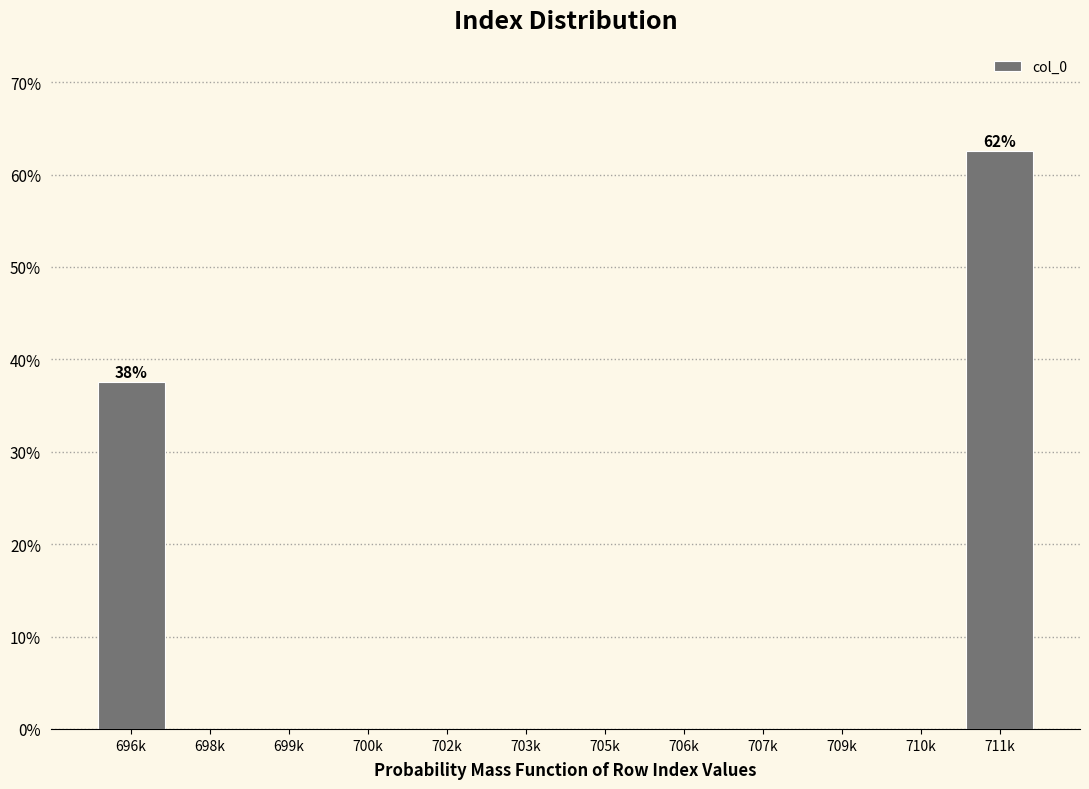

Reading left to right, extract all data points from this chart.

696k=37.5	698k=0.0	699k=0.0	700k=0.0	702k=0.0	703k=0.0	705k=0.0	706k=0.0	707k=0.0	709k=0.0	710k=0.0	711k=62.5